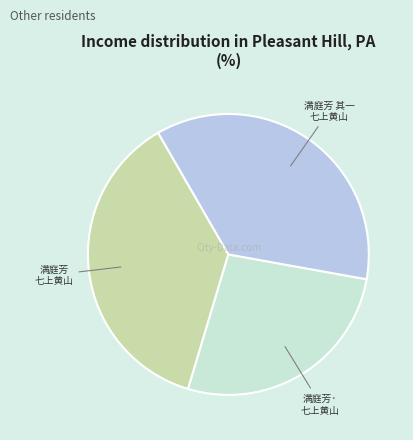

Does any single category account for the majority?

No